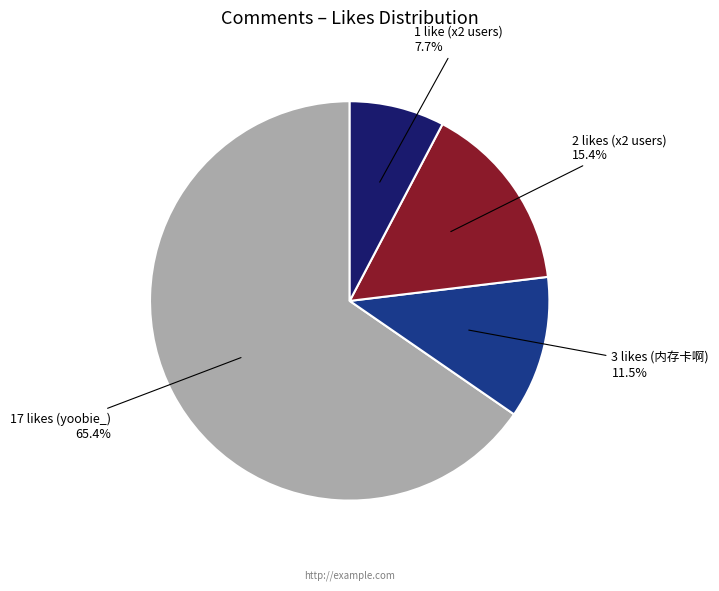

Is there any slice that represents more than half of the pie?

Yes